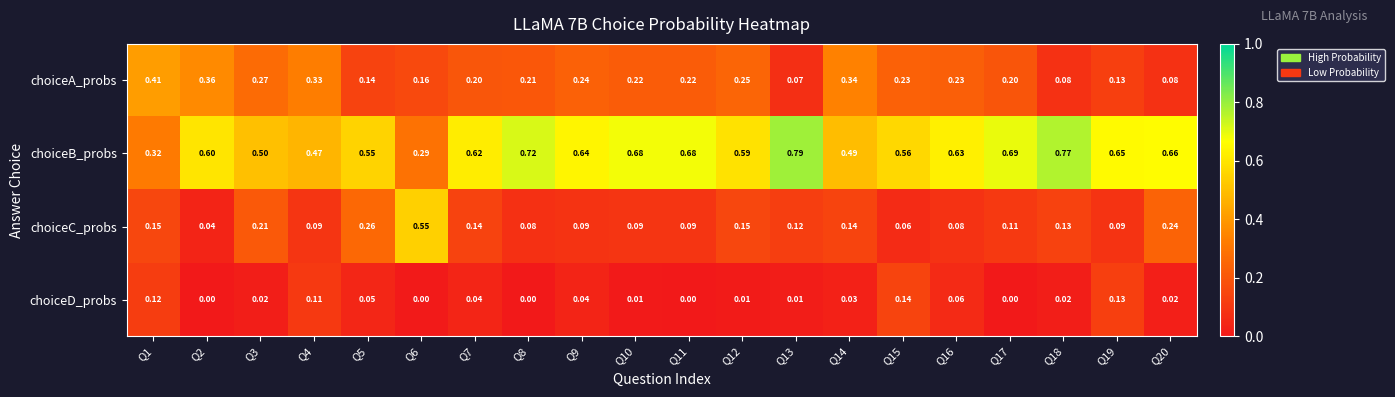

Between Q8 and Q20, which series saw the biggest shift?

choiceC_probs